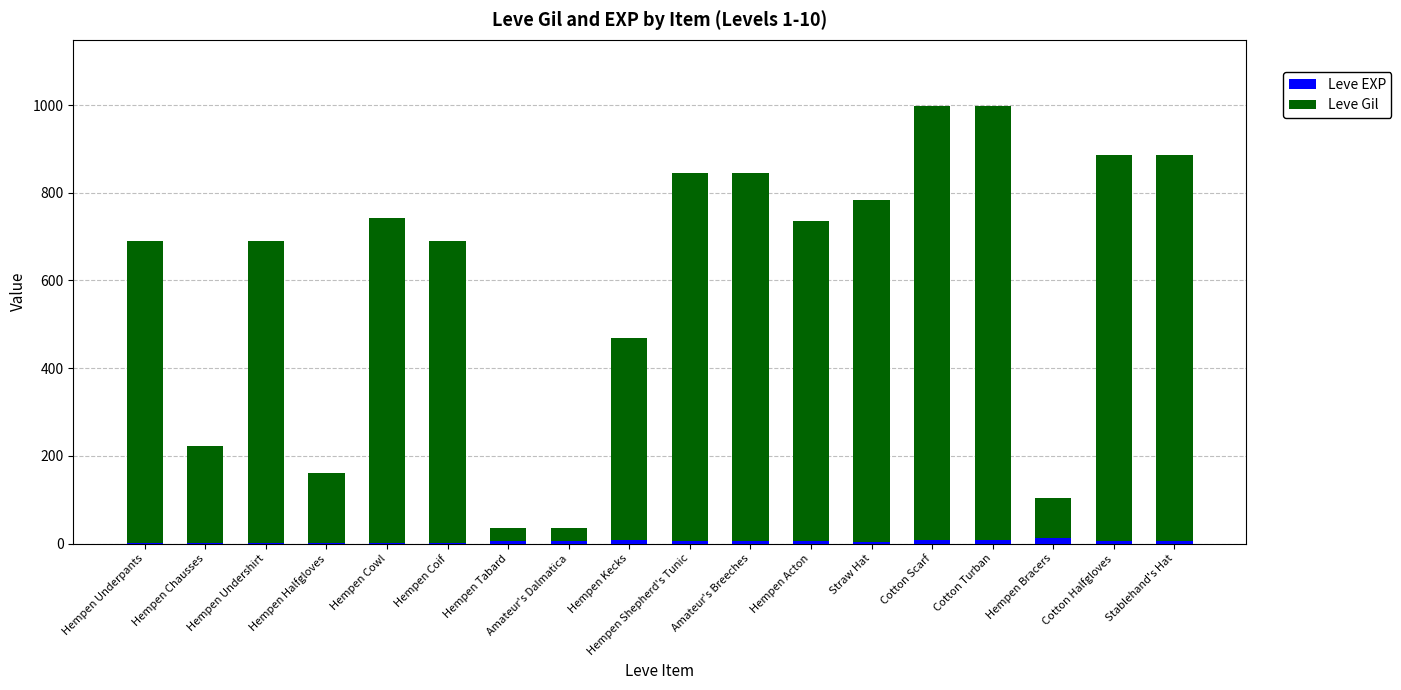

How many distinct data groups are displayed?

2